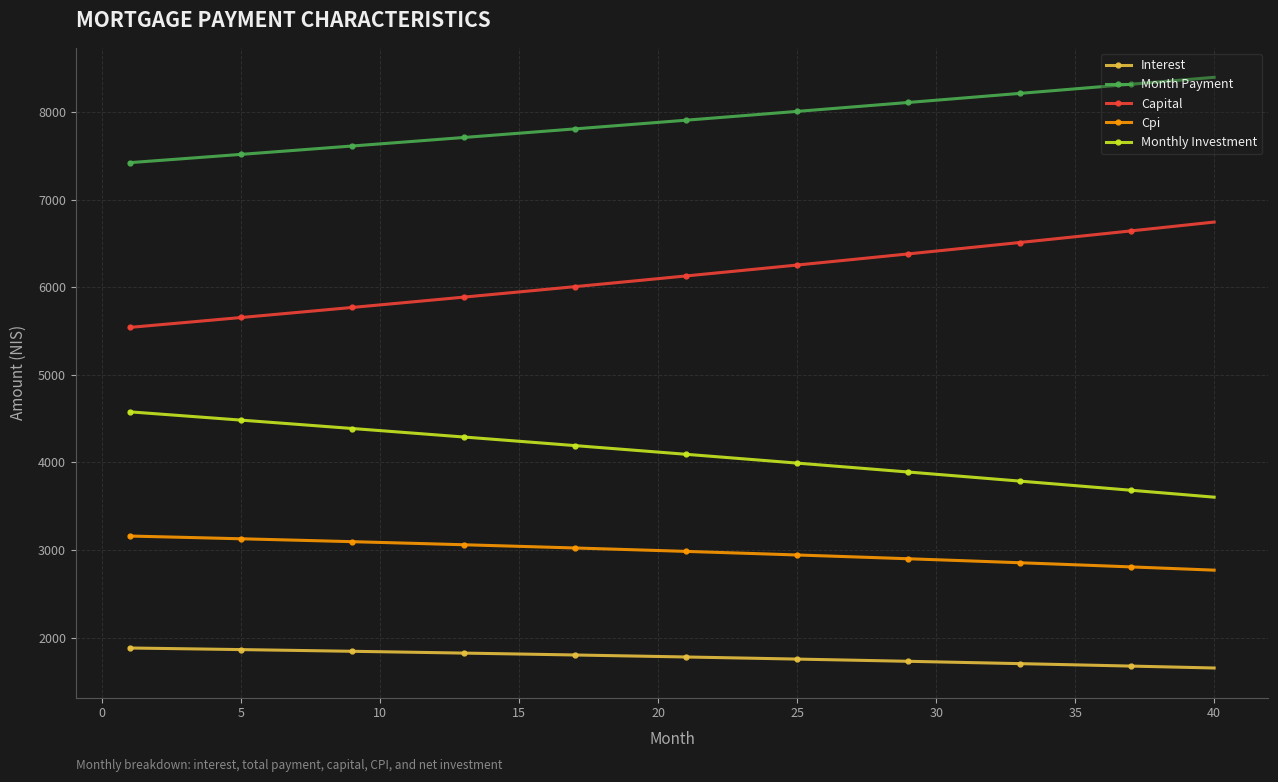

List the series in order of their overall mean, highest first.

Month Payment, Capital, Monthly Investment, Cpi, Interest